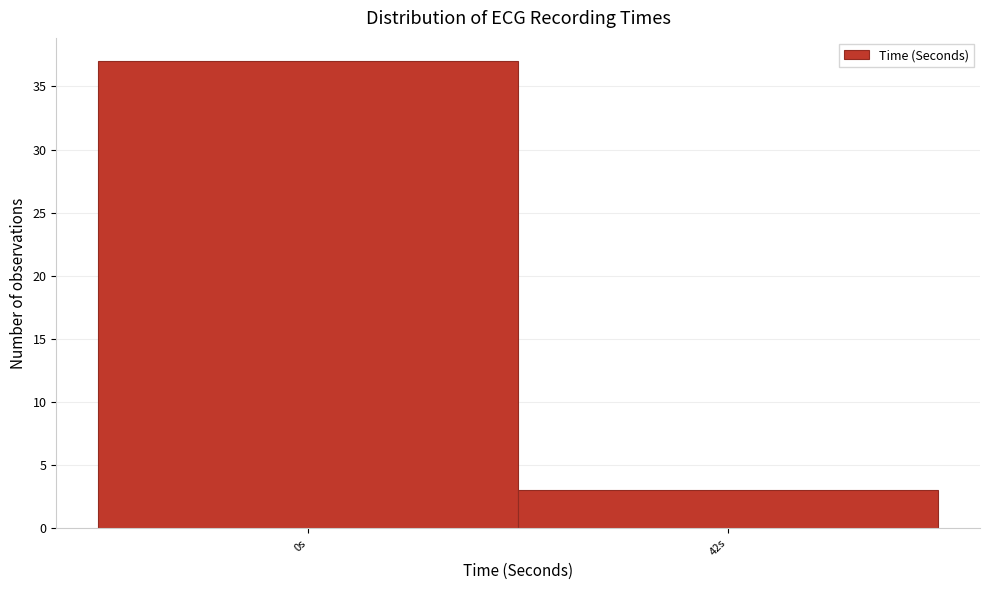

Reading left to right, list all the values displayed in this chart.

37	3